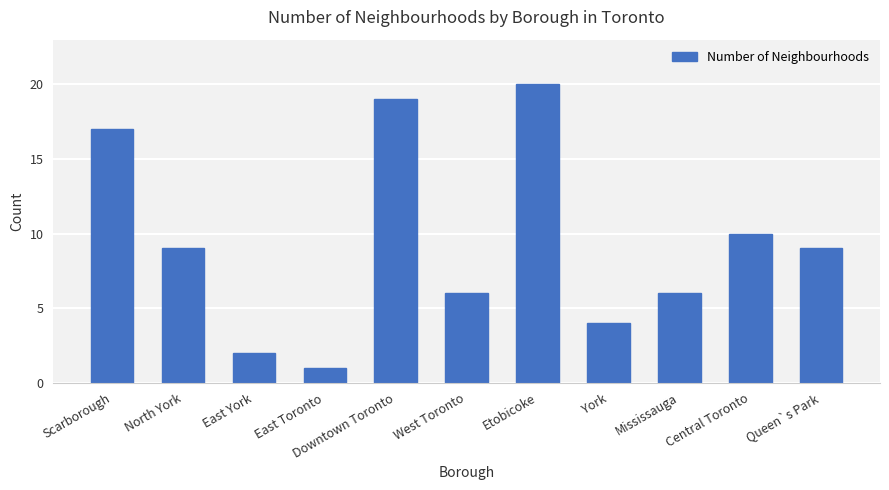

Reading right to left, list all the values displayed in this chart.

Queen`s Park=9	Central Toronto=10	Mississauga=6	York=4	Etobicoke=20	West Toronto=6	Downtown Toronto=19	East Toronto=1	East York=2	North York=9	Scarborough=17